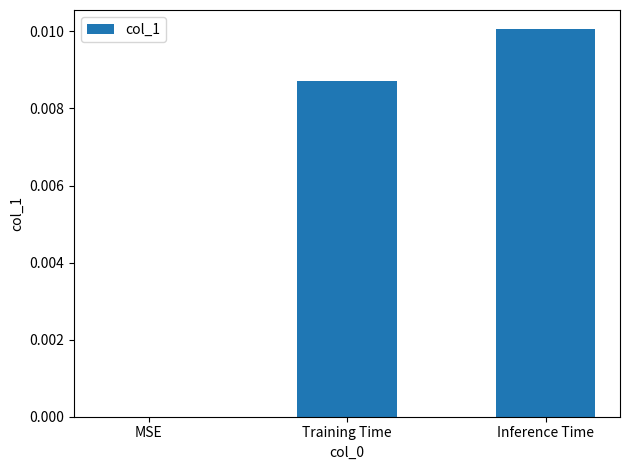

The chart shows a value of 0.0 at MSE. True or false?

True